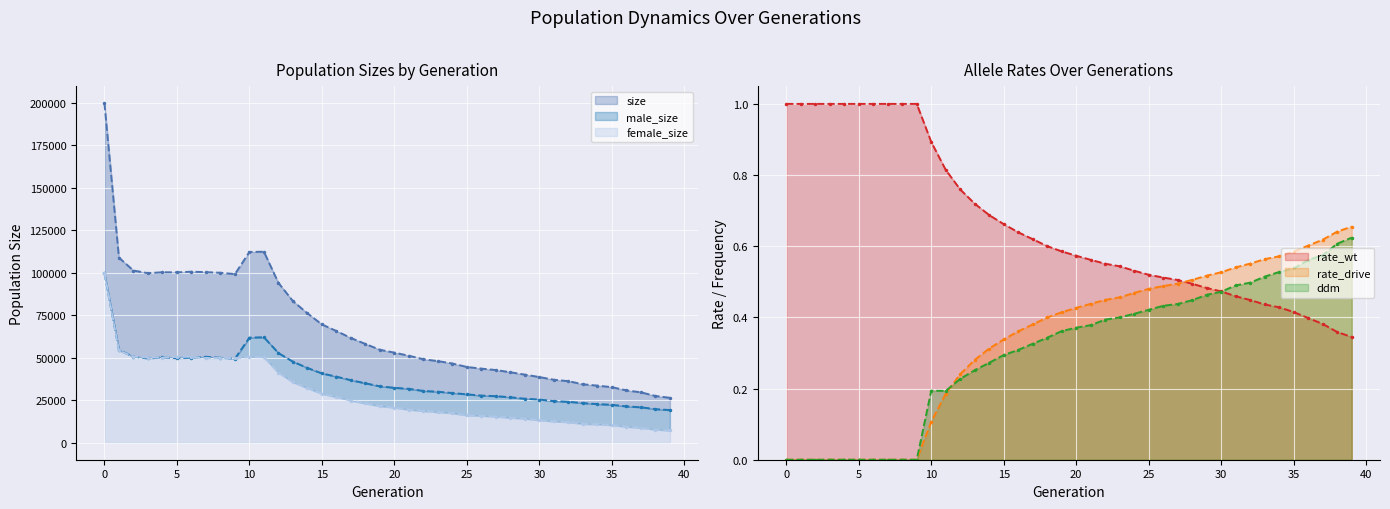

In female_size, how many points are higher than both neighbors (excluding endpoints)?

3